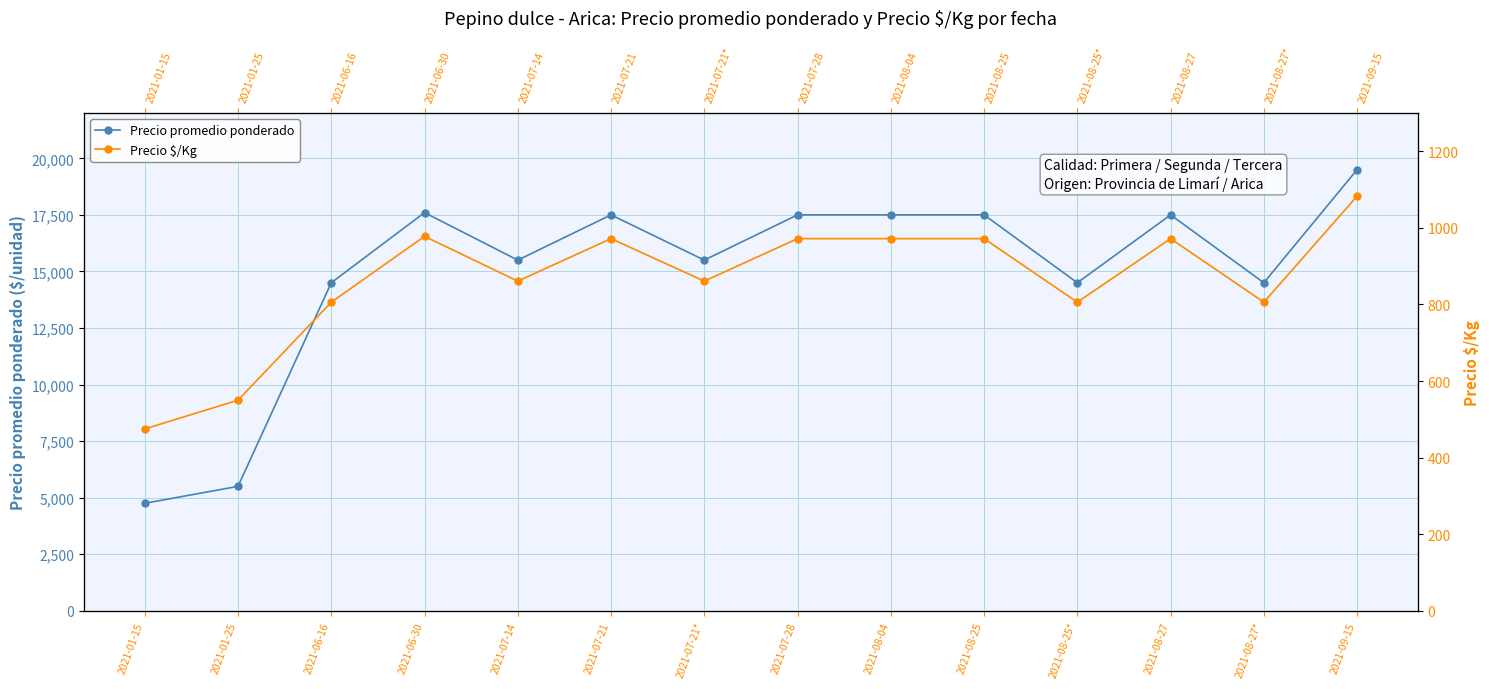

What is the difference between the Precio promedio ponderado values at 2021-08-04 and 2021-07-21*?

2000